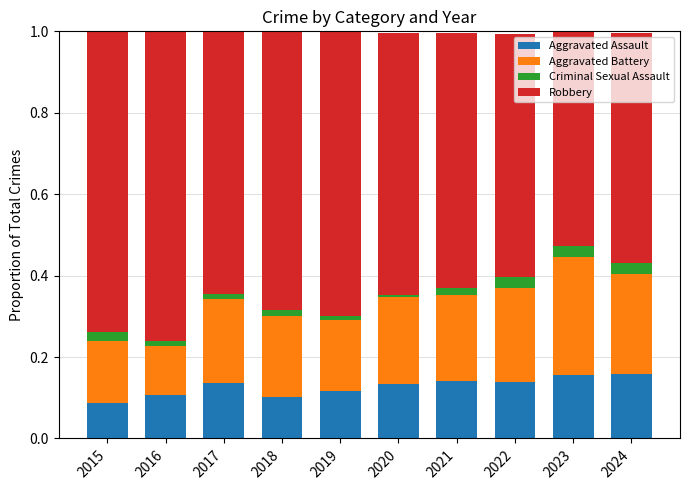

Are the bars horizontal?

No